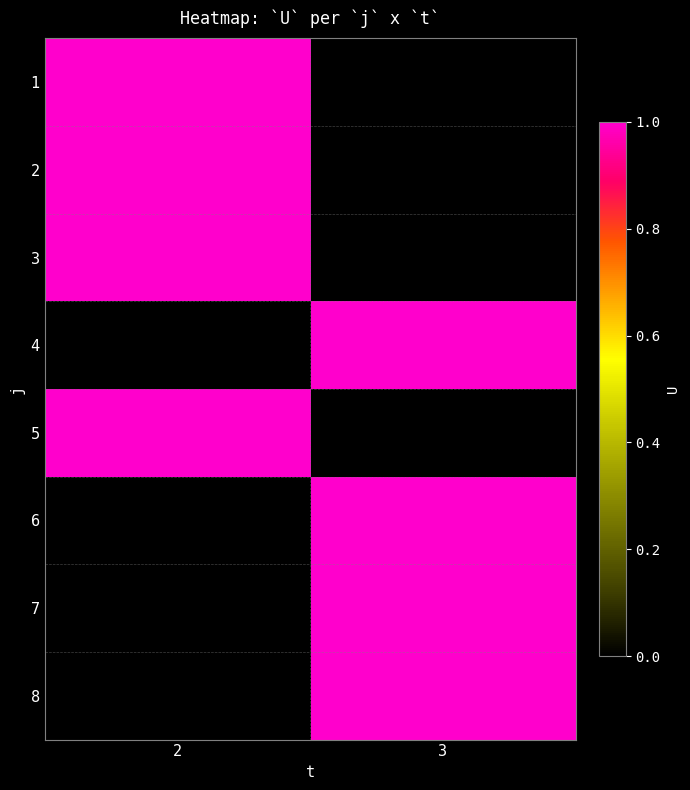

Rank the series by their maximum value, from lowest to highest.

1, 2, 3, 4, 5, 6, 7, 8